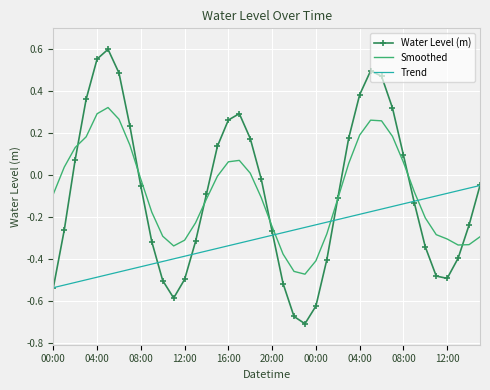

After their last crossing, which series has the higher values: Smoothed or Trend?

Trend